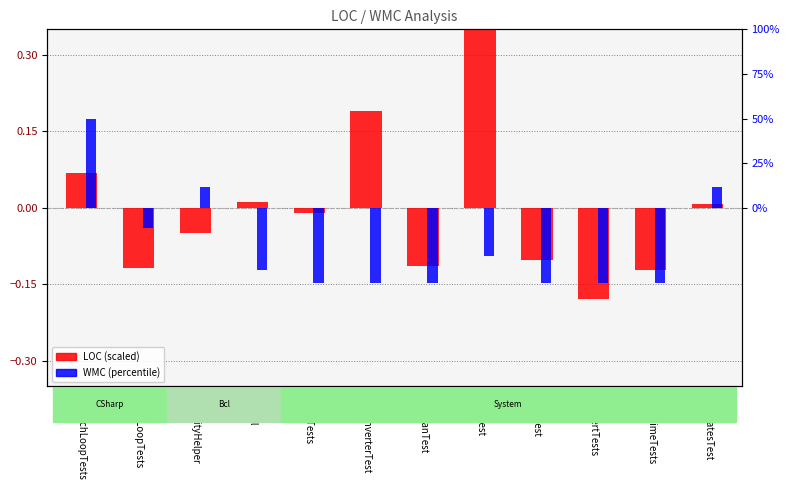

Where does the LOC (scaled) series first go above 0?

ForeachLoopTests